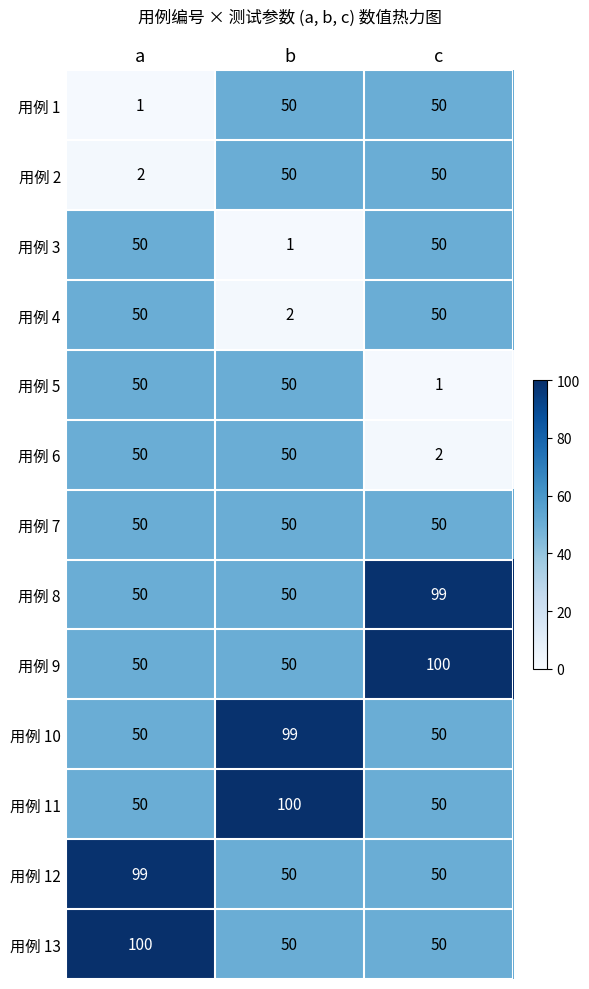

What is the total value across all series at b?

652